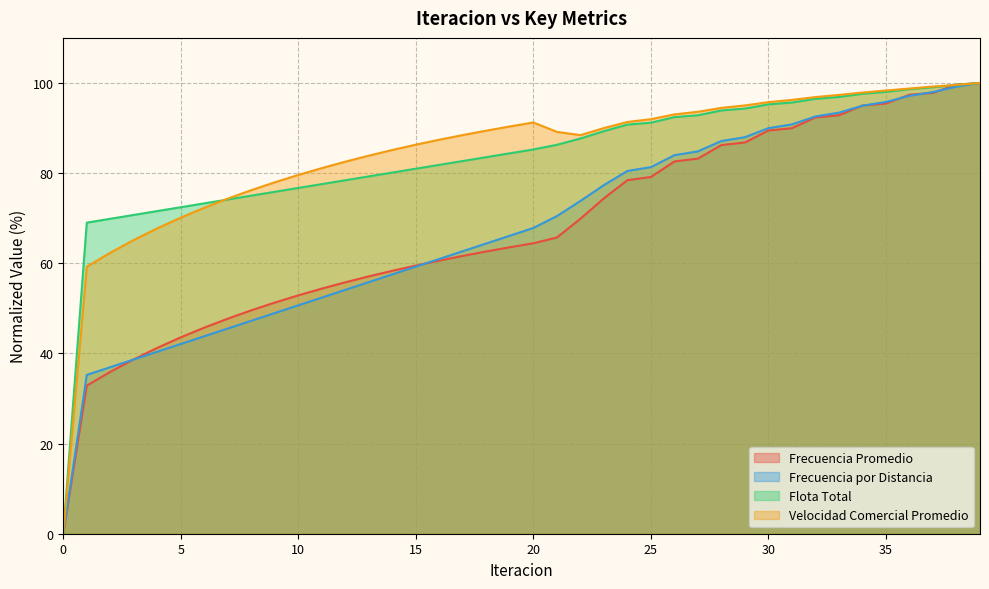

Is it true that Frecuencia Promedio equals 16.9 at 9?

False